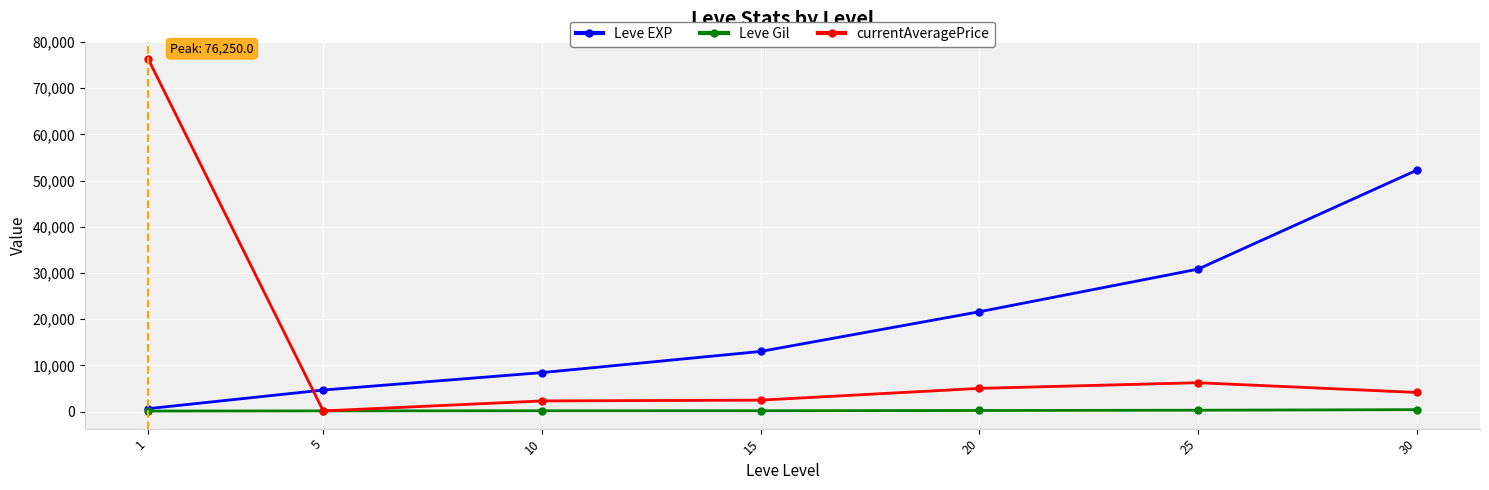

What is the difference between the maximum and minimum values in the Leve EXP series?

51590.0